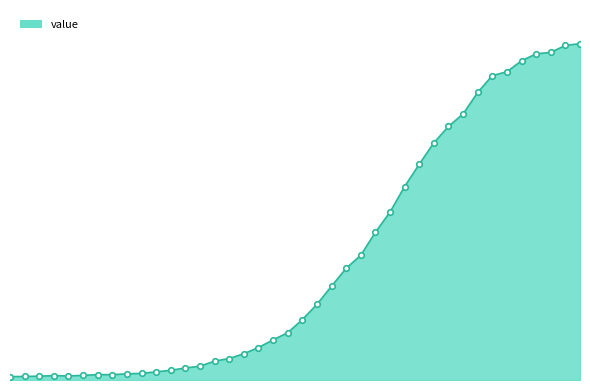

At which label is the value closest to 664?

2020-03-24